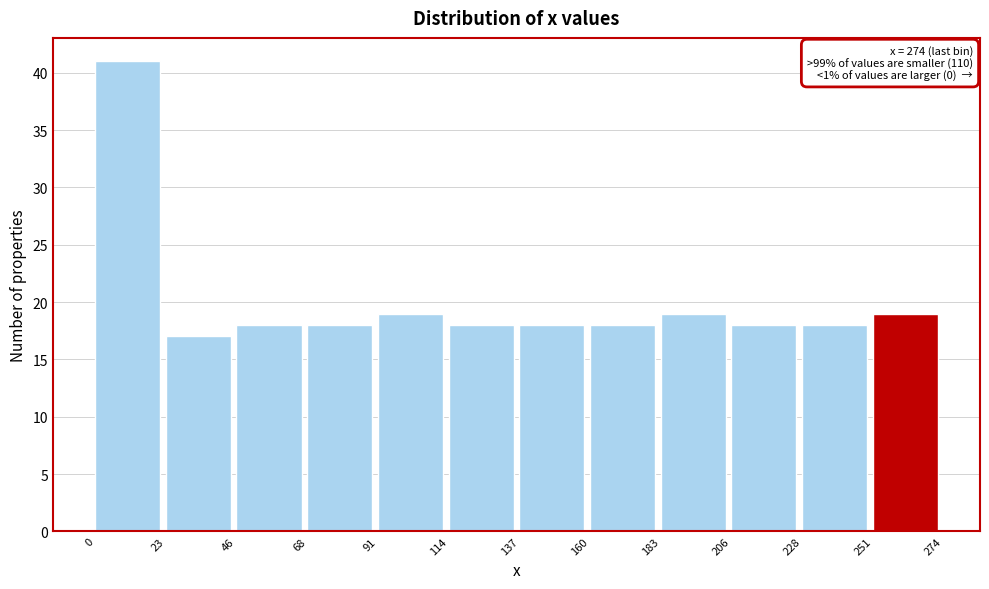

Over which range of the x-axis is the bar tallest?

0 to 23